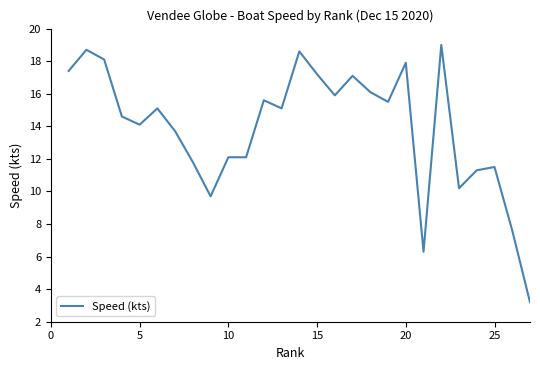

What is the maximum value shown in the chart?

19.0